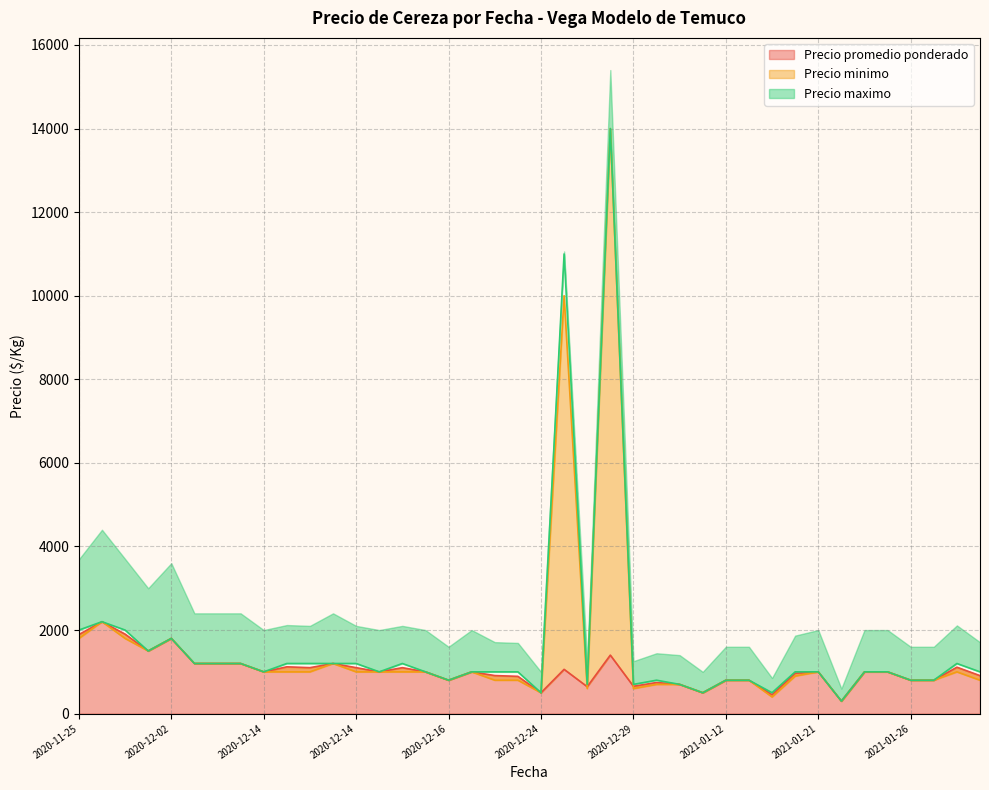

What is the label of the 2nd point from the left?

2020-11-27